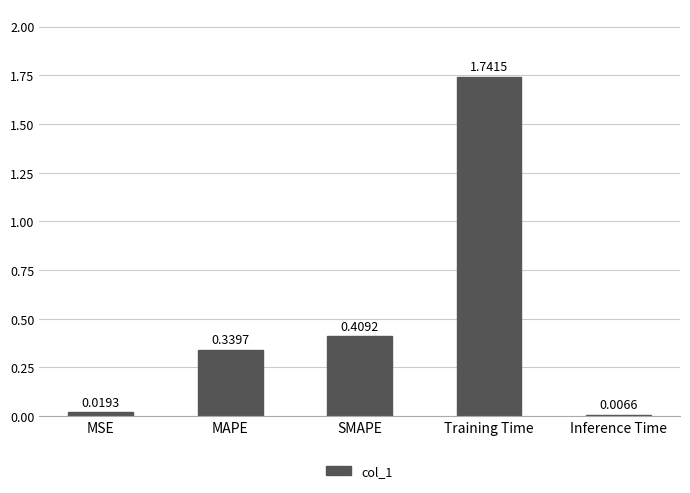

How many data points does each series have?

5